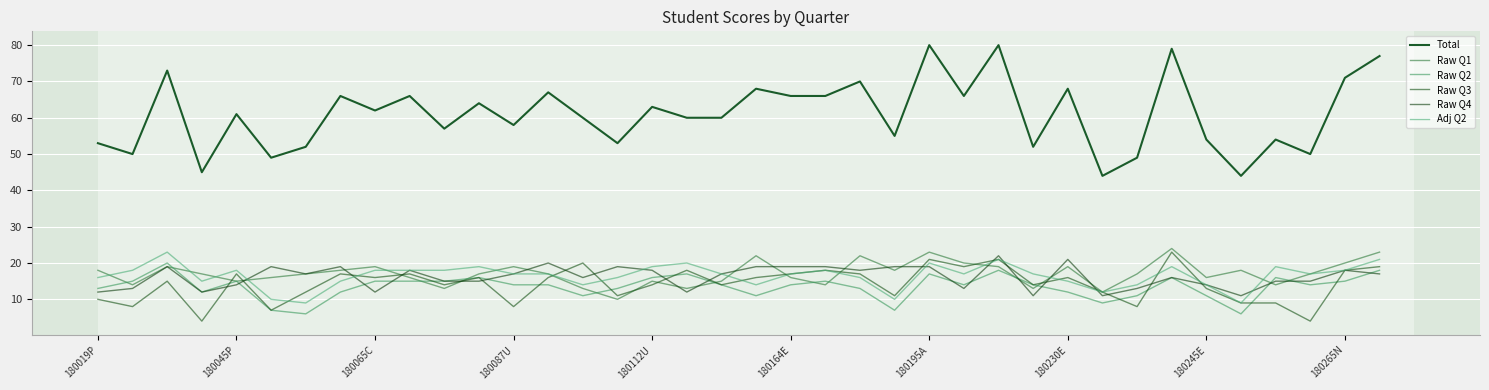

How many lines are shown in the chart?

6